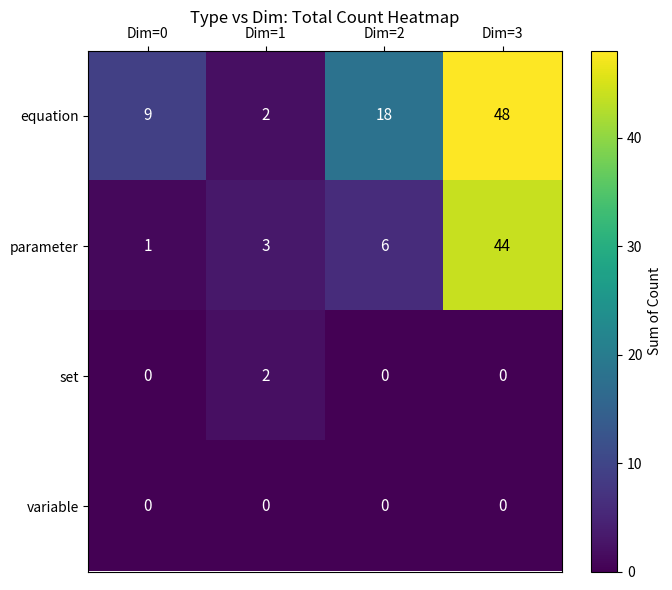

Which series has the largest total across all categories?

equation